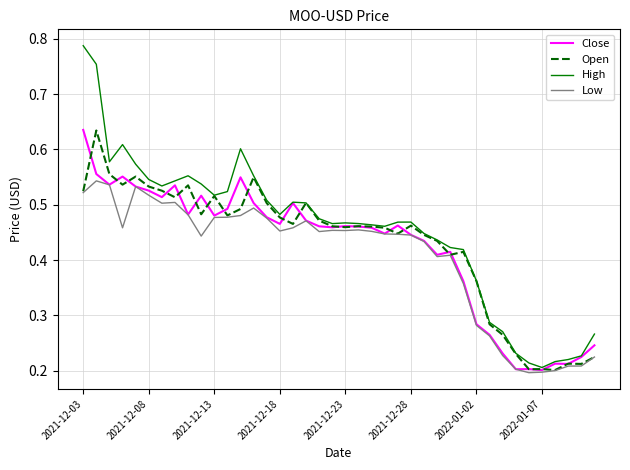

Which series has the largest range (max minus min)?

High